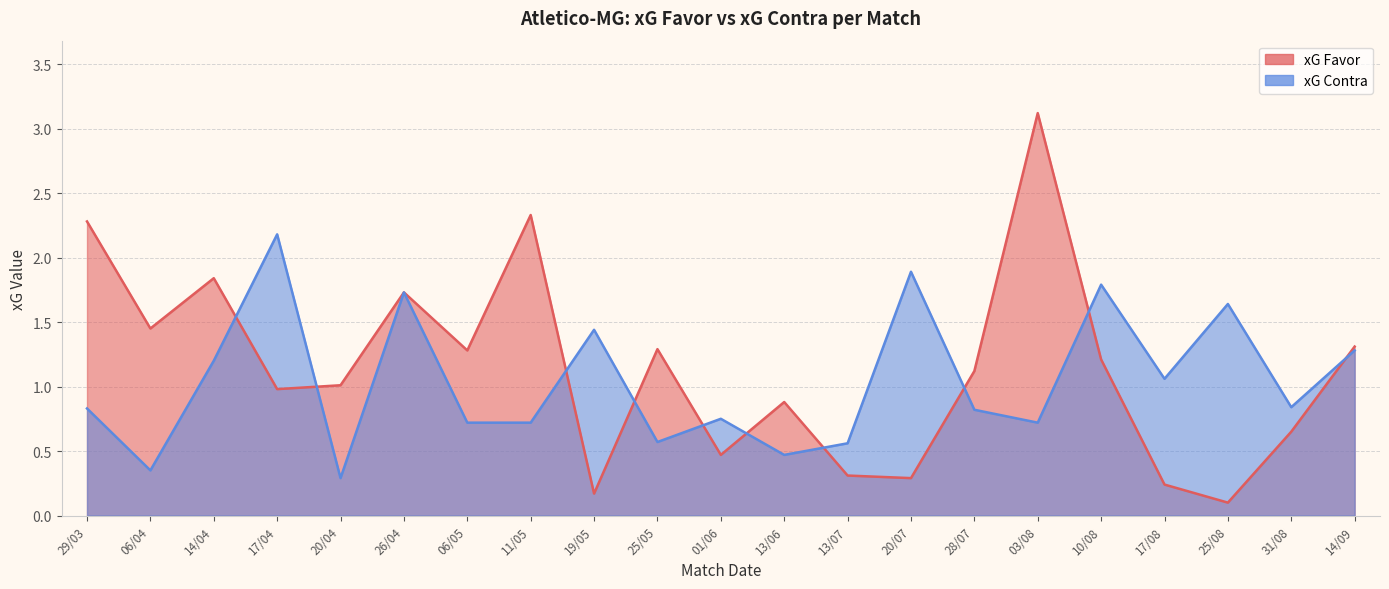

What is the value of the xG Contra point at the 18th from the left?

1.1